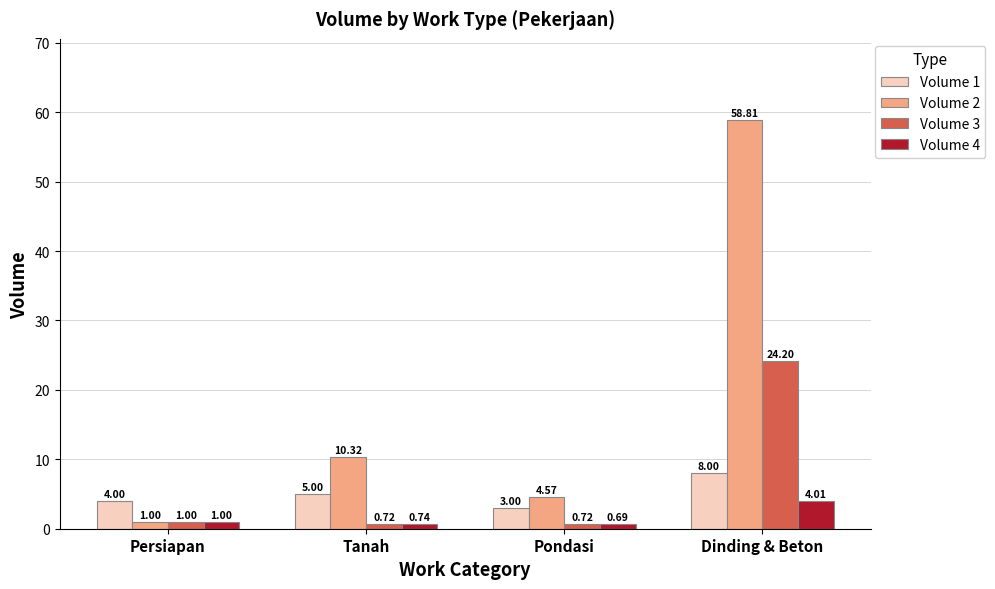

Does the chart contain any negative values?

No